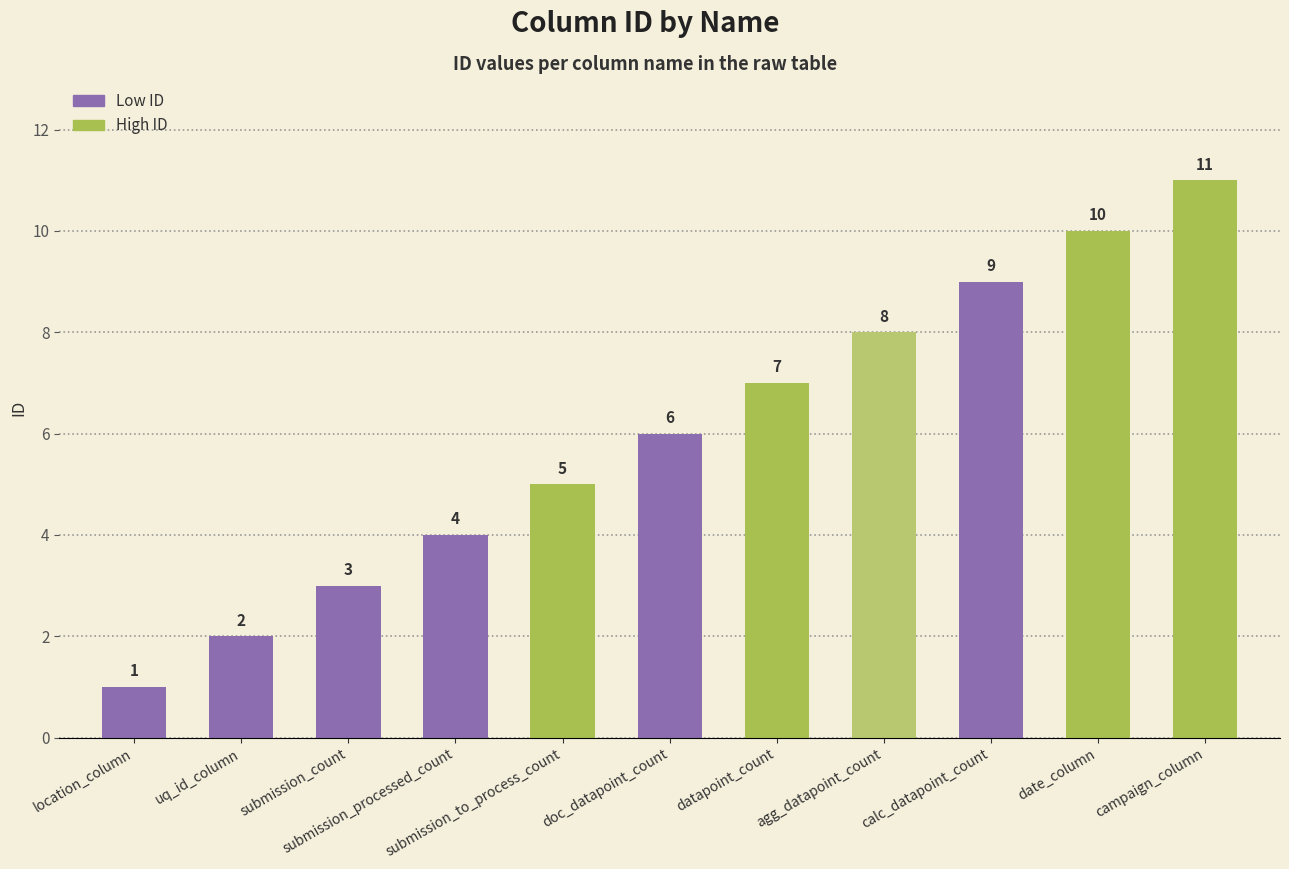

Reading left to right, transcribe all the data shown in this chart.

1	2	3	4	5	6	7	8	9	10	11